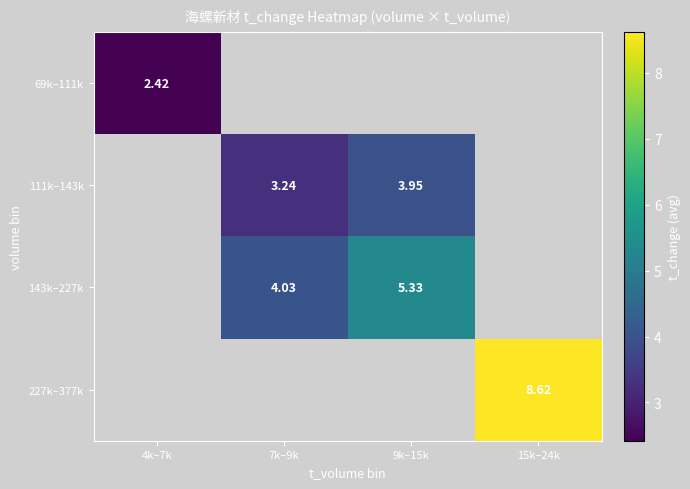

Is the value of 69k–111k at 7k–9k greater than the value of 227k–377k at 7k–9k?

No